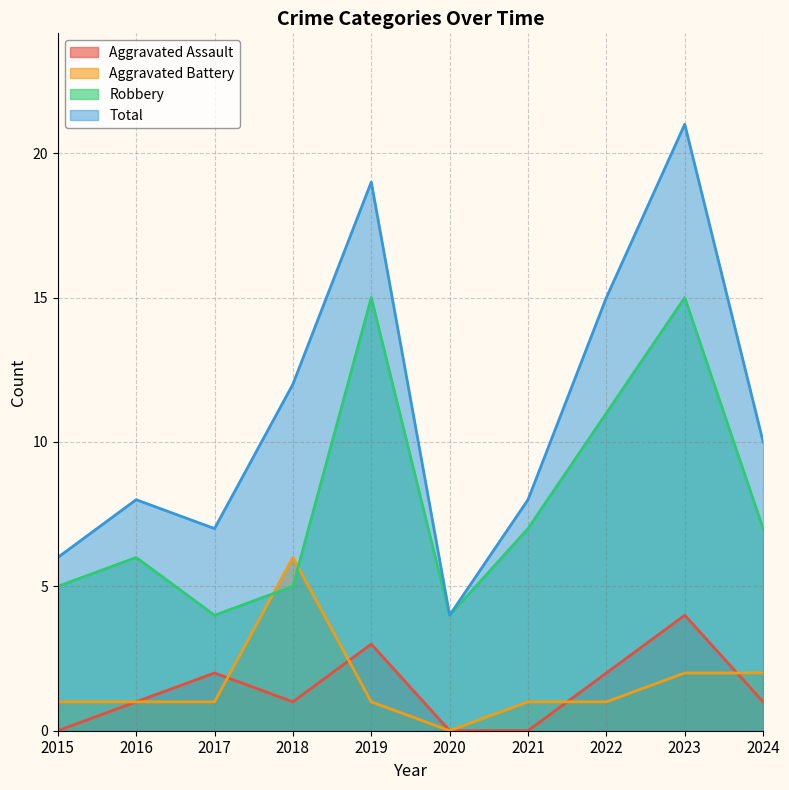

How many Aggravated Assault values are between 0 and 2?

8